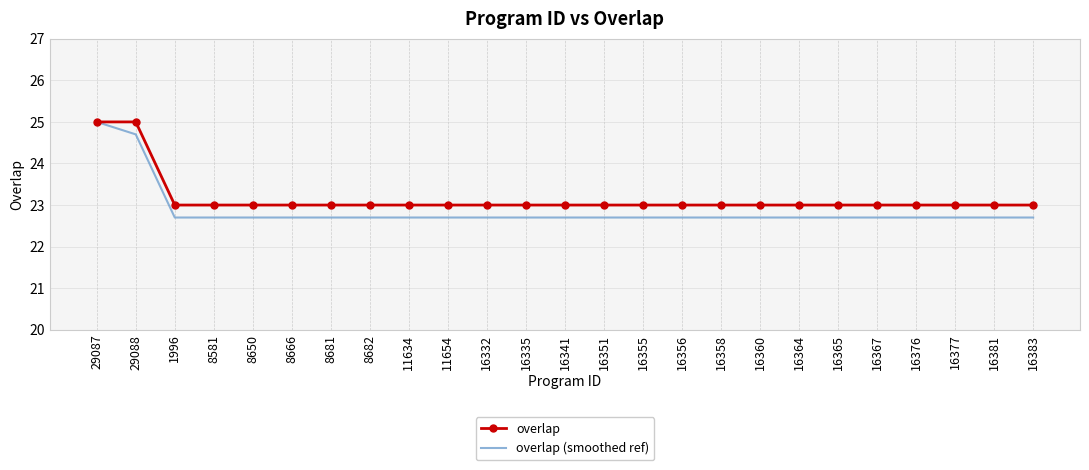

At which label does overlap (smoothed ref) reach its peak?

29087